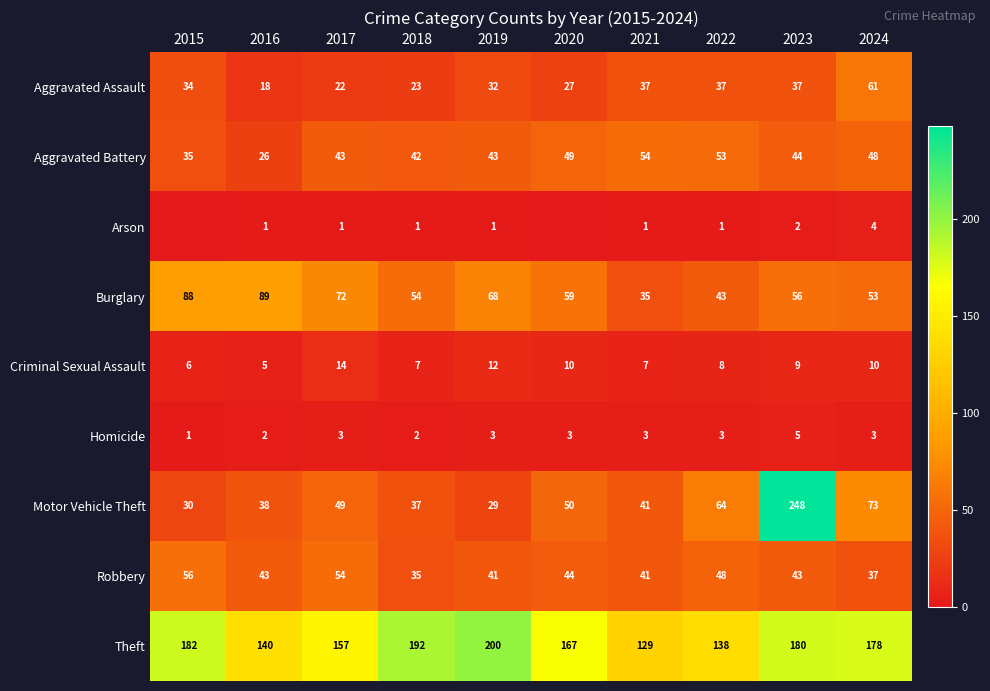

At 2017, list the series in order from largest to smallest.

Theft, Burglary, Robbery, Motor Vehicle Theft, Aggravated Battery, Aggravated Assault, Criminal Sexual Assault, Homicide, Arson